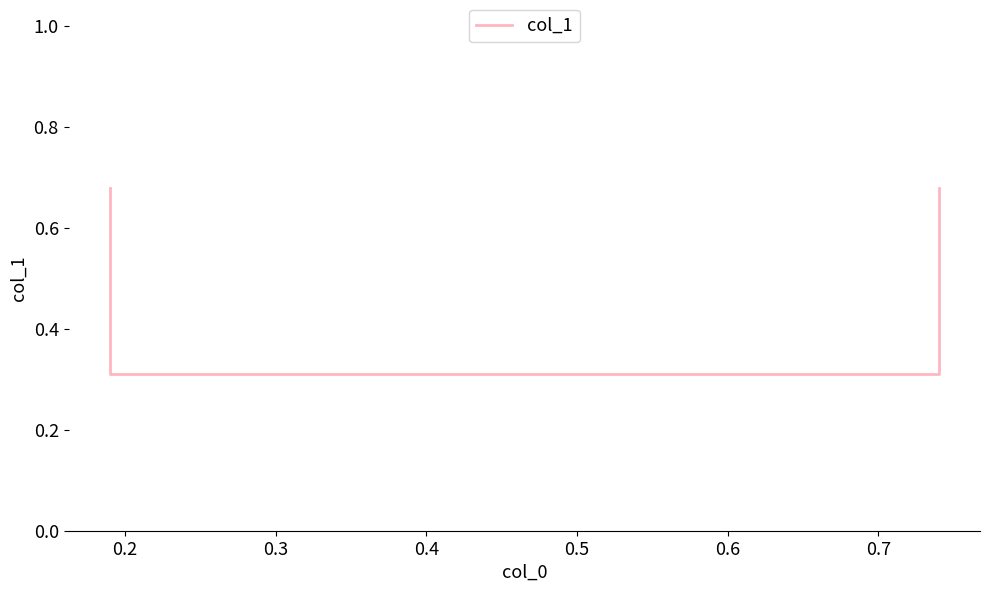

What is the approximate value at 0.3?

0.3